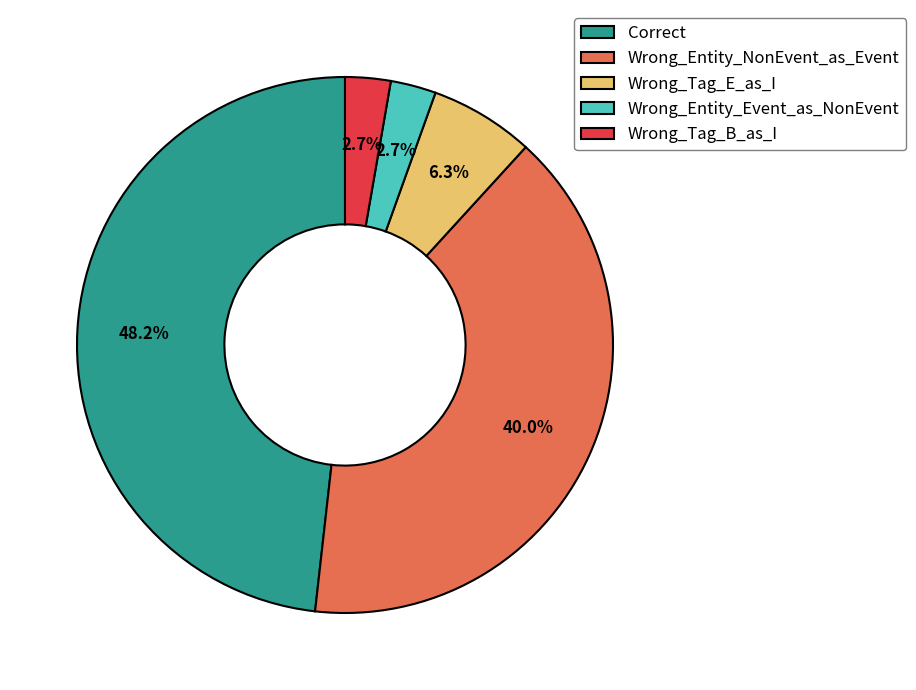

Between Wrong_Entity_Event_as_NonEvent and Wrong_Tag_E_as_I, which is larger?

Wrong_Tag_E_as_I